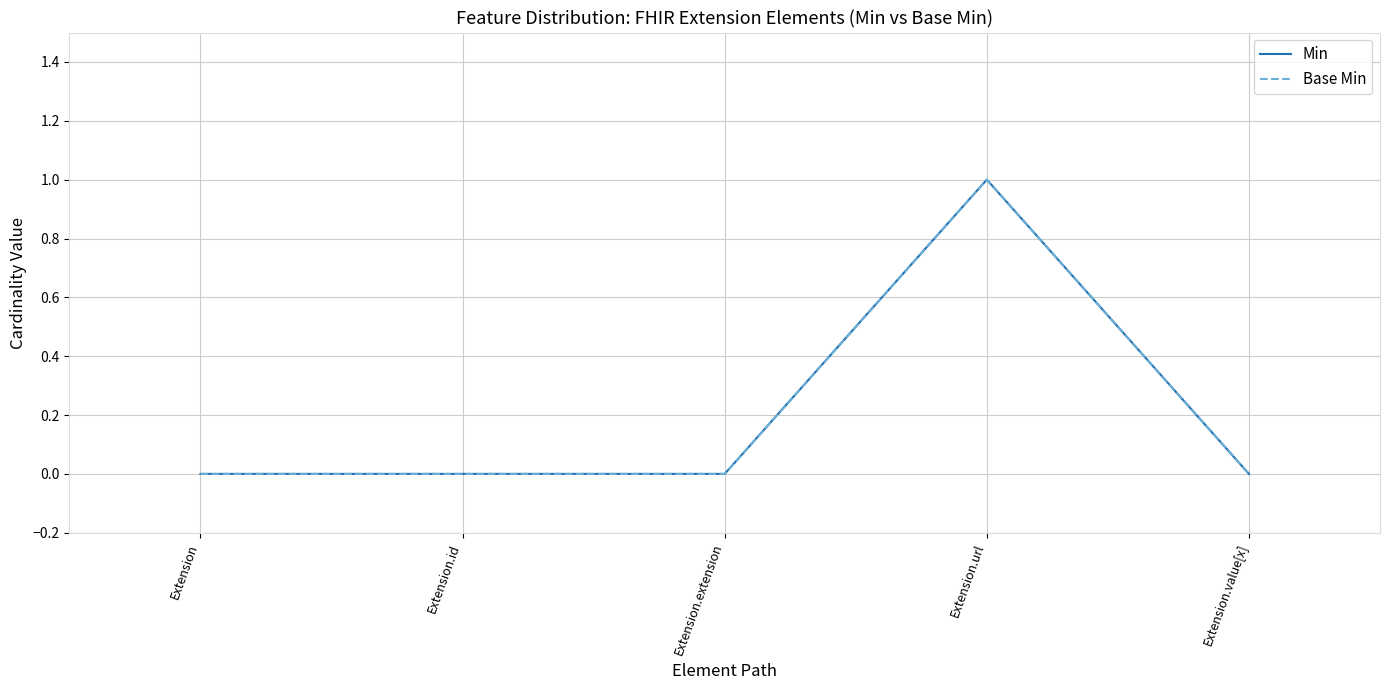

True or false: Base Min has more than 1 interior local peaks.

False